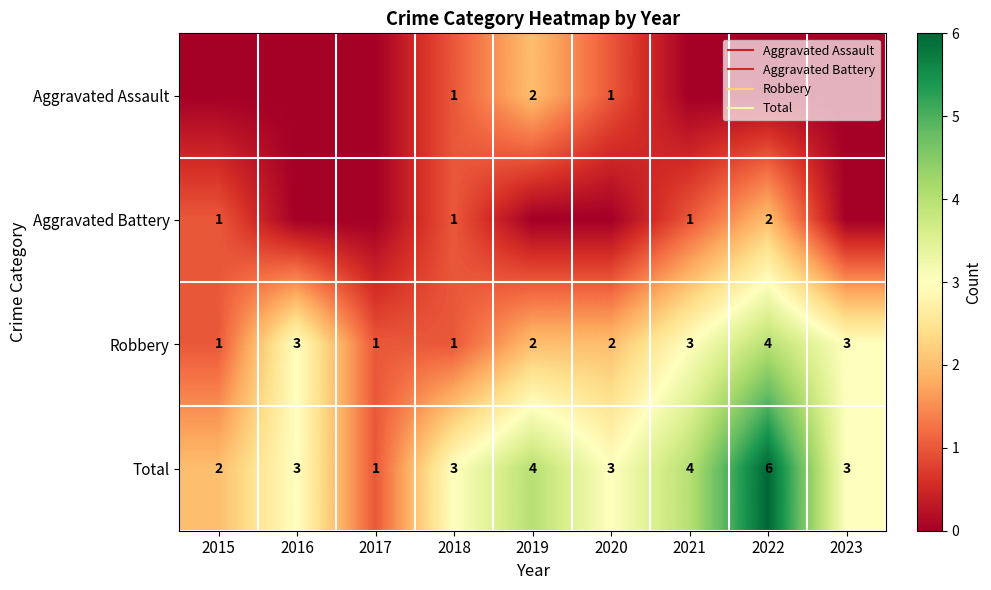

What is the total value across all series at 2019?

8